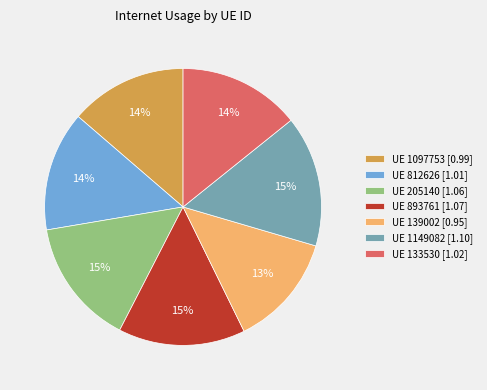

What is the ratio of the value at UE 812626 [1.01] to the value at UE 1149082 [1.10]?

0.9